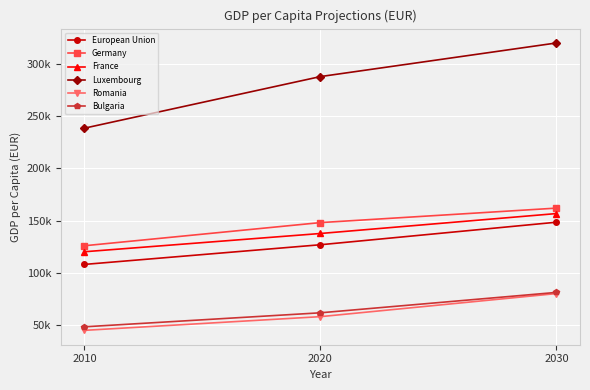

What is the approximate value of European Union at 2010?

108150.1